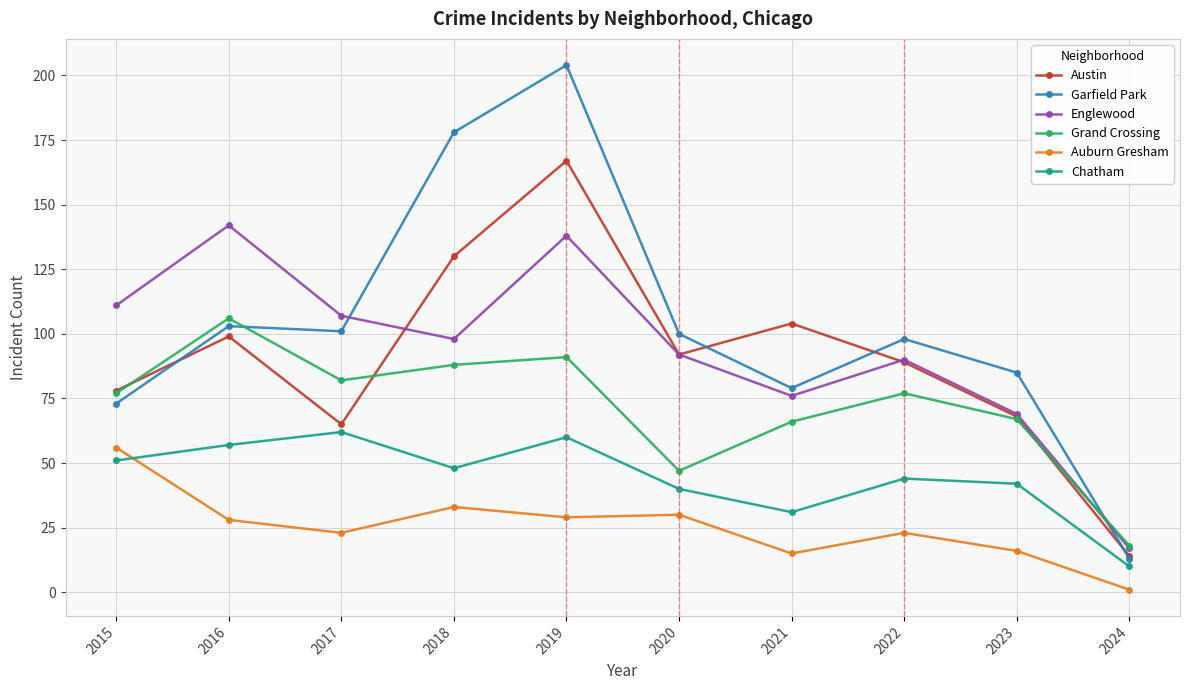

What is the value of the Auburn Gresham point at the 4th from the left?

33